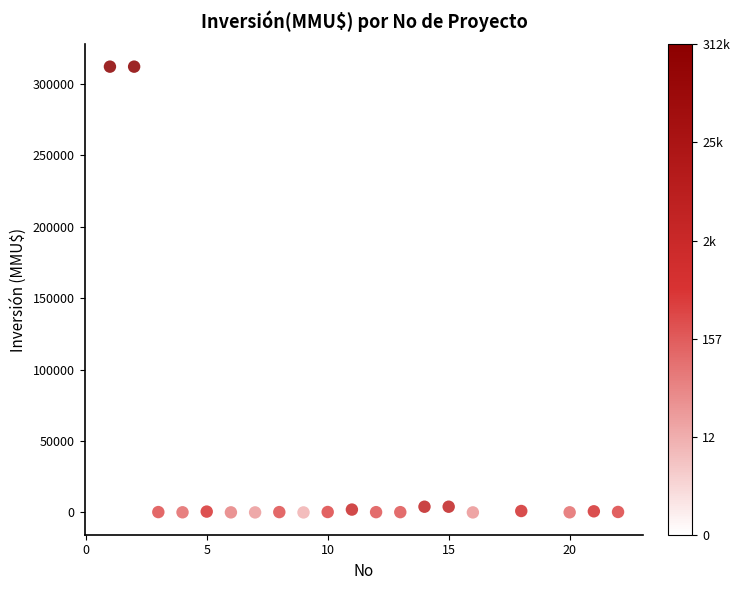

What is the range of Y values (max minus min)?

312000